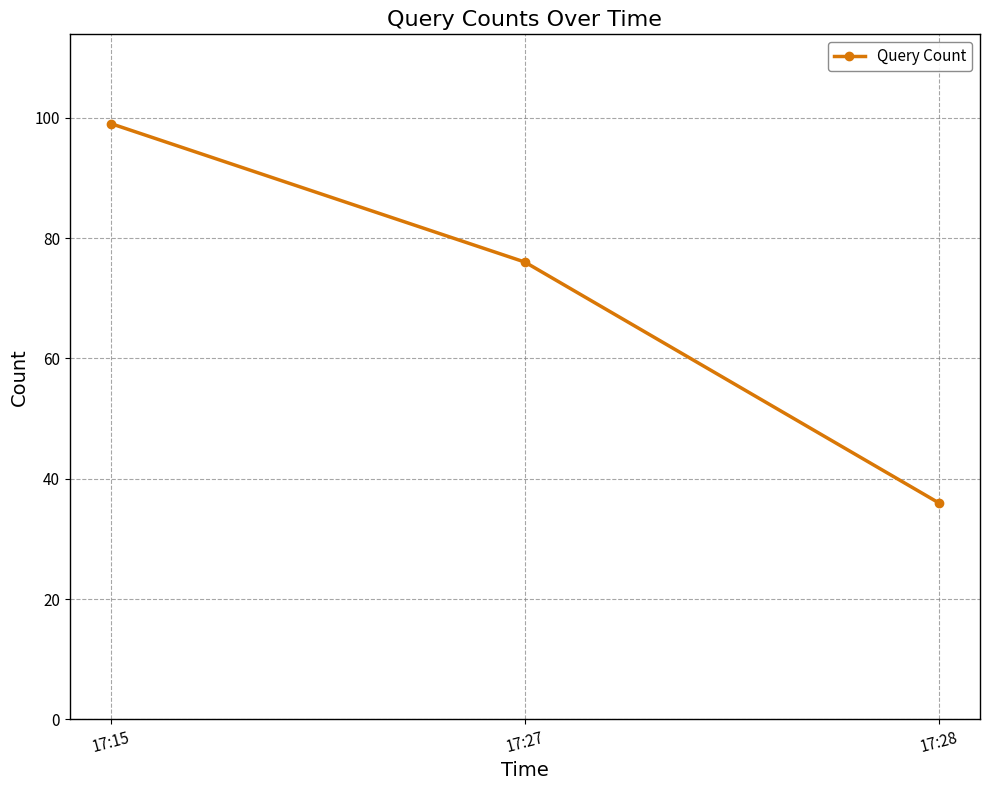

What is the value of the 3rd point from the left?

36